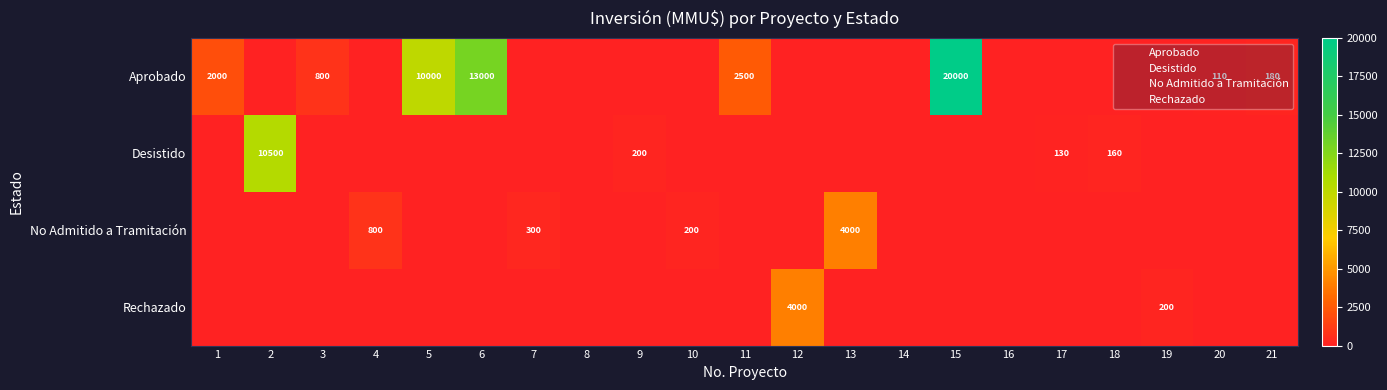

What is the difference between the maximum and minimum values in the Rechazado series?

4000